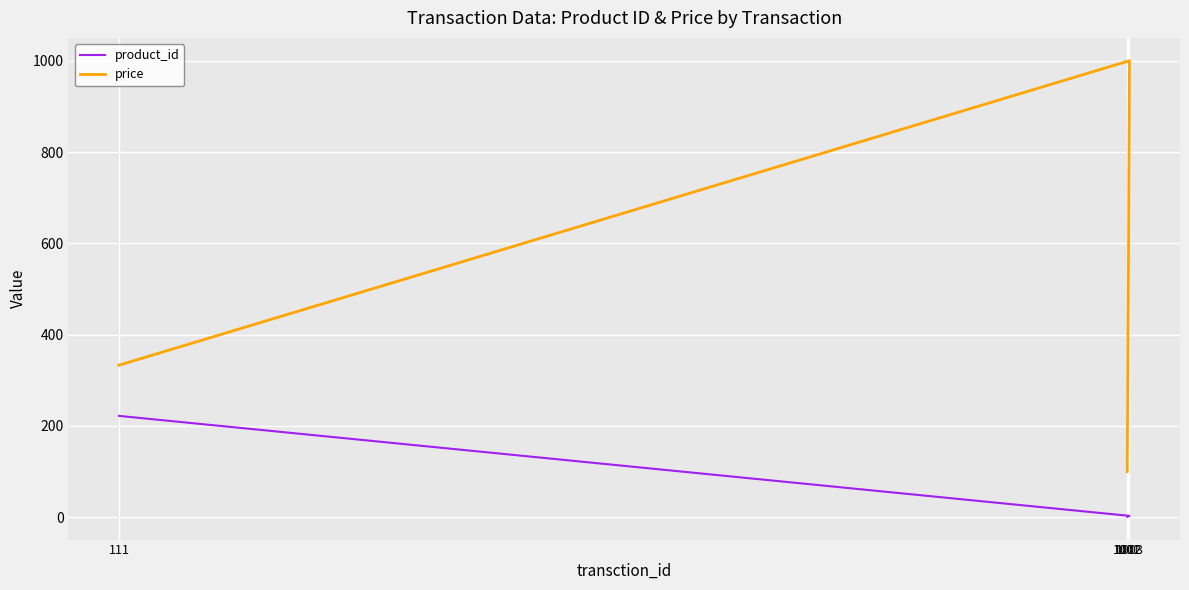

What is the label of the 2nd point from the left?

1002